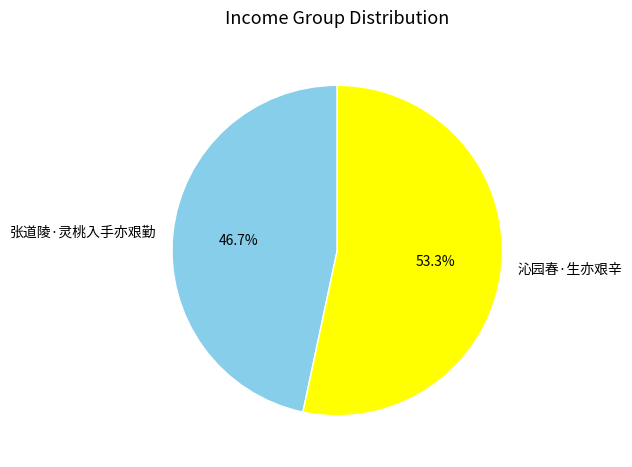

To the nearest percent, what portion does 沁园春·生亦艰辛 represent?

53%